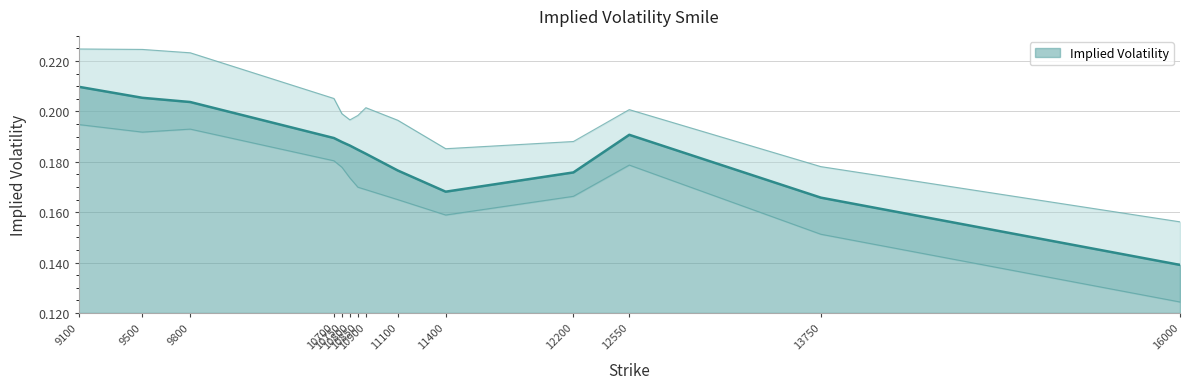

Reading left to right, extract all data points from this chart.

0.2	0.2	0.2	0.2	0.2	0.2	0.2	0.2	0.2	0.2	0.2	0.2	0.2	0.1